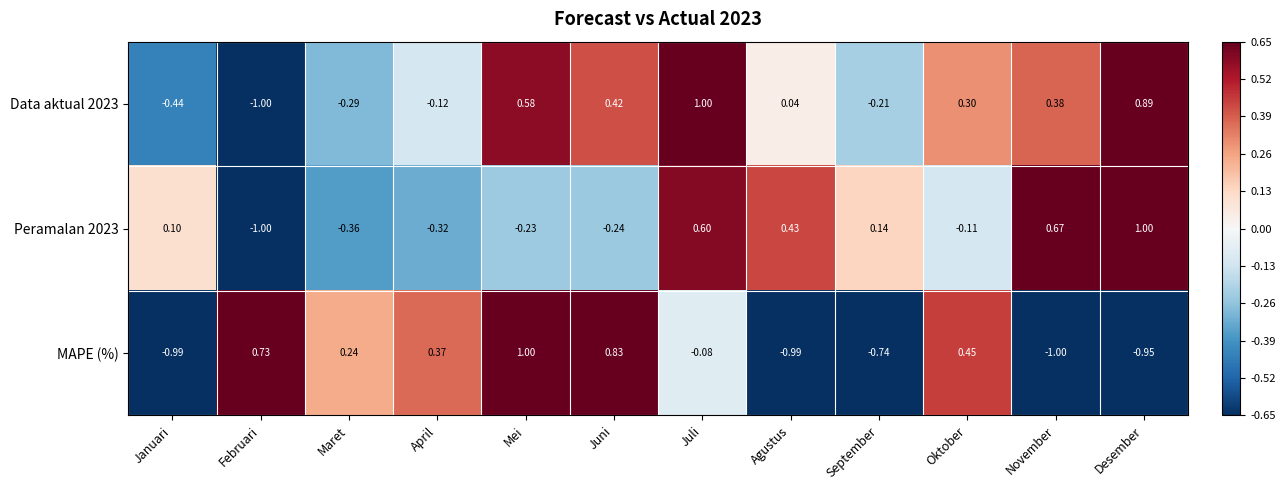

Rank the series by their average value, from highest to lowest.

Data aktual 2023, Peramalan 2023, MAPE (%)